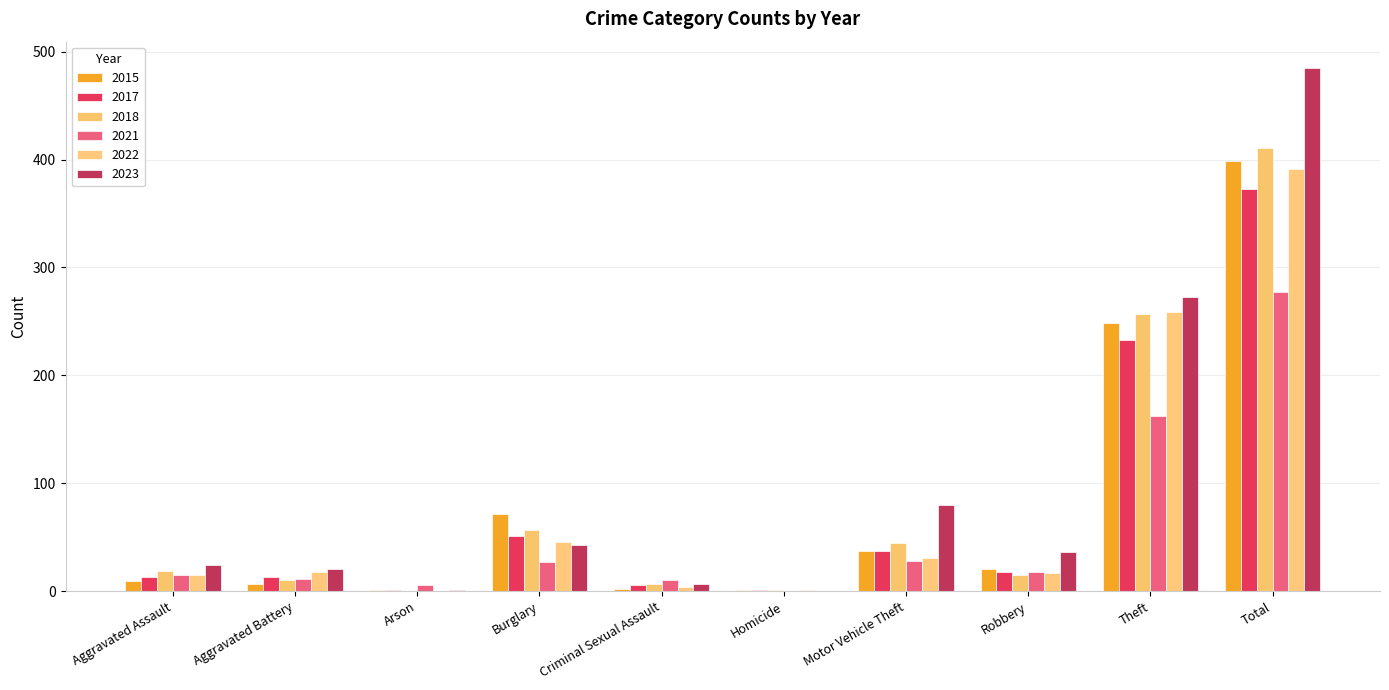

Reading left to right, transcribe all the data shown in this chart.

2015: 9	7	1	72	2	1	37	21	249	399
2017: 13	13	1	51	6	1	37	18	233	373
2018: 19	10	0	57	7	1	45	15	257	411
2021: 15	11	6	27	10	0	28	18	162	277
2022: 15	18	0	46	4	1	31	17	259	391
2023: 24	21	1	43	7	0	80	36	273	485